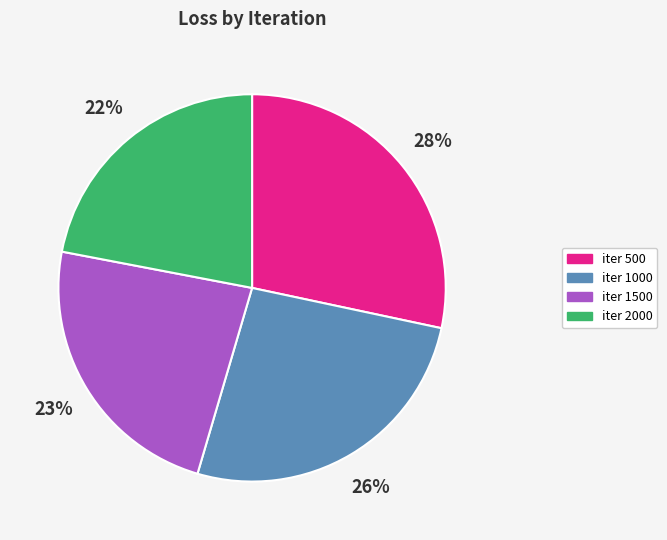

Is there any slice that represents more than half of the pie?

No